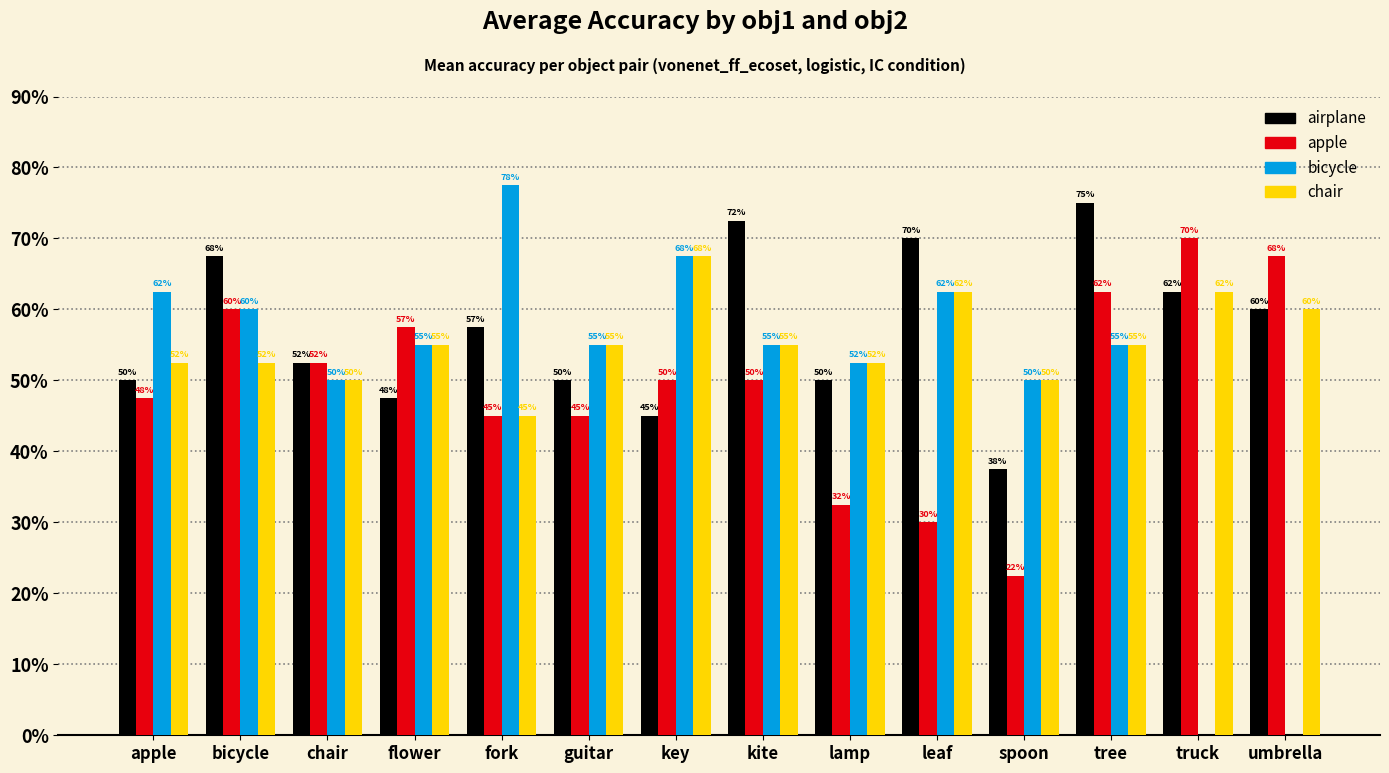

Reading left to right, list all the values displayed in this chart.

airplane: 0.5	0.7	0.5	0.5	0.6	0.5	0.5	0.7	0.5	0.7	0.4	0.8	0.6	0.6
apple: 0.5	0.6	0.5	0.6	0.5	0.5	0.5	0.5	0.3	0.3	0.2	0.6	0.7	0.7
bicycle: 0.6	0.6	0.5	0.6	0.8	0.6	0.7	0.6	0.5	0.6	0.5	0.6	0.0	0.0
chair: 0.5	0.5	0.5	0.6	0.5	0.6	0.7	0.6	0.5	0.6	0.5	0.6	0.6	0.6